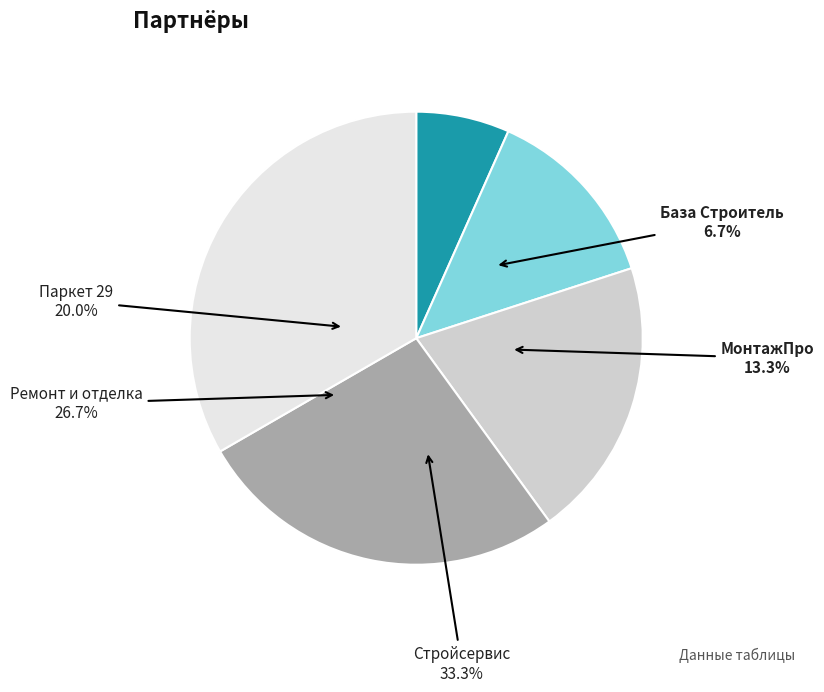

Which slice is the smallest?

База Строитель